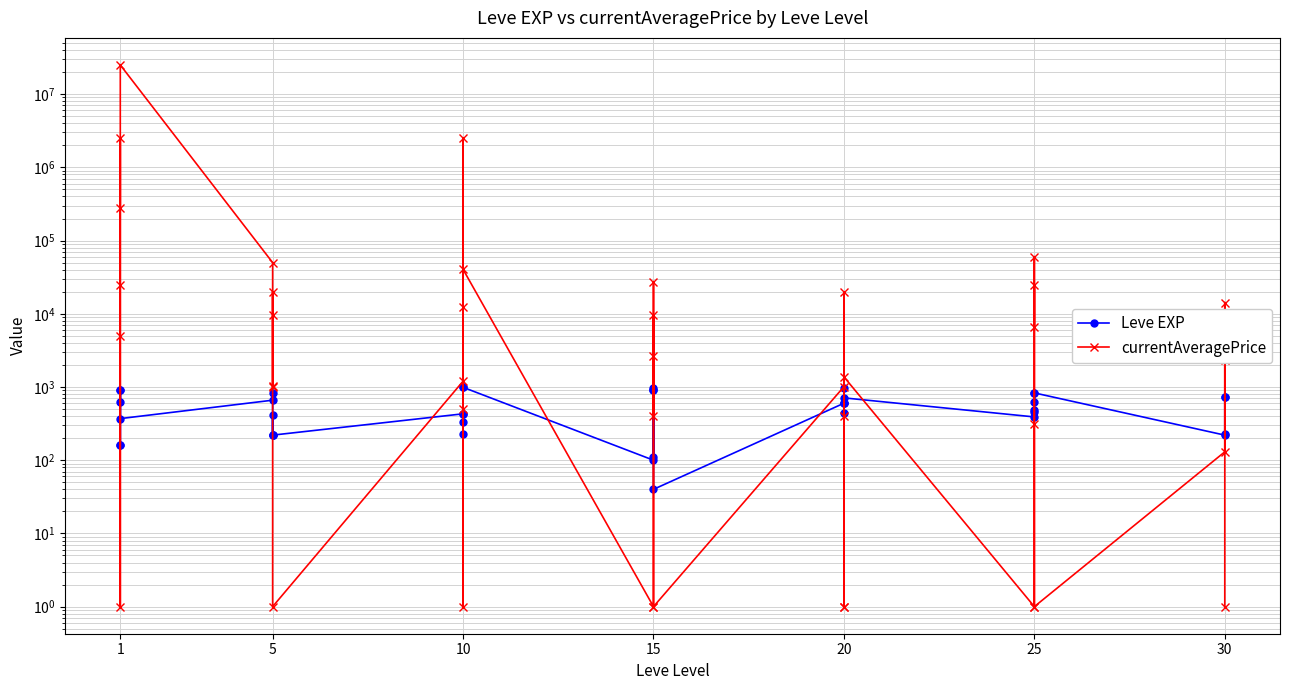

What are all the series names shown in the legend?

Leve EXP, currentAveragePrice